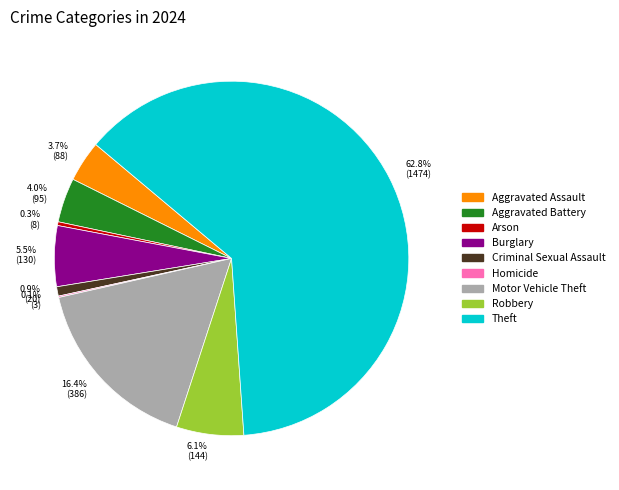

What is the majority slice?

62.8% (1474)